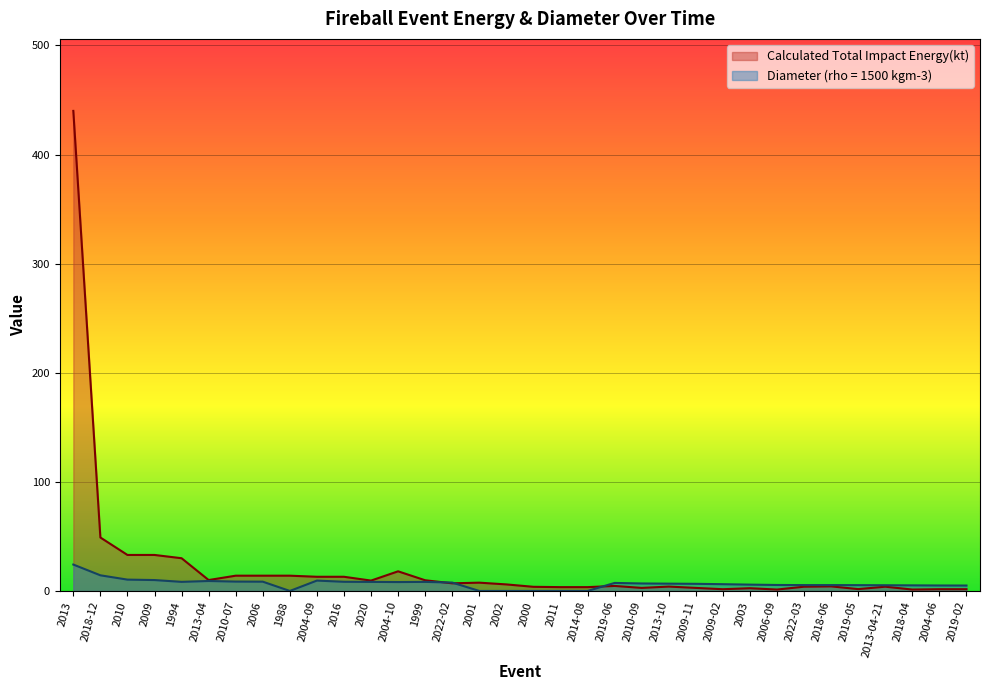

What are all the series names shown in the legend?

Calculated Total Impact Energy(kt), Diameter (rho = 1500 kgm-3)